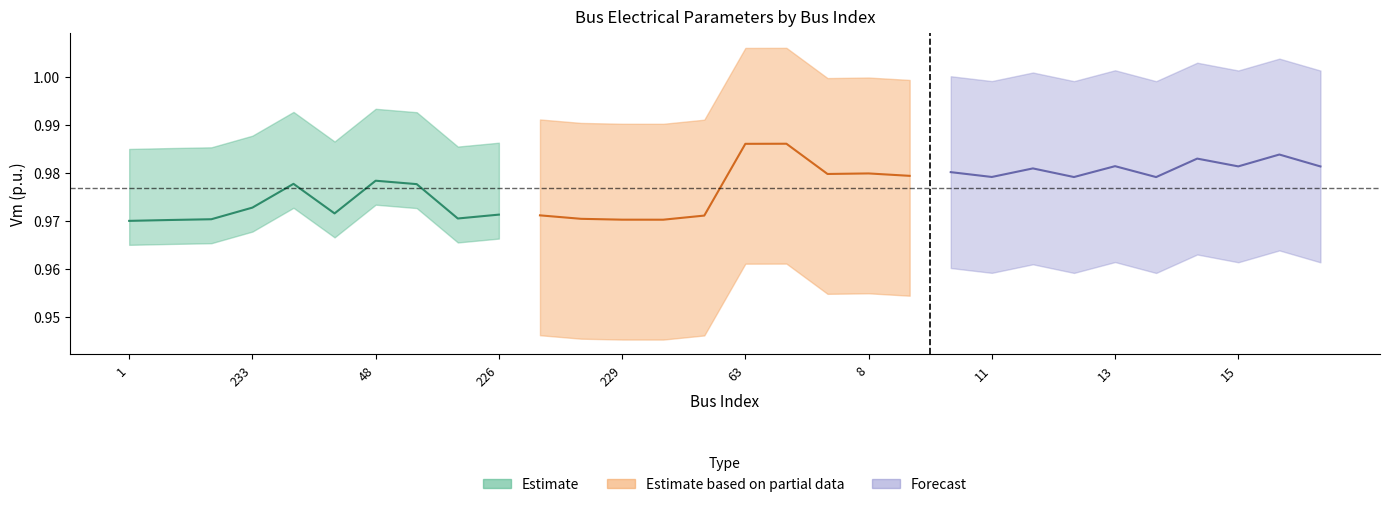

How many interior local valleys does the Vm_center series have?

9